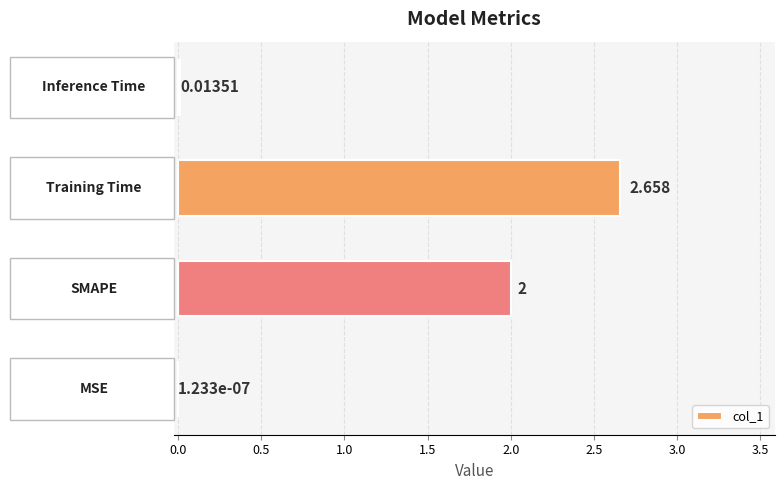

Between SMAPE and Inference Time, which is larger?

SMAPE